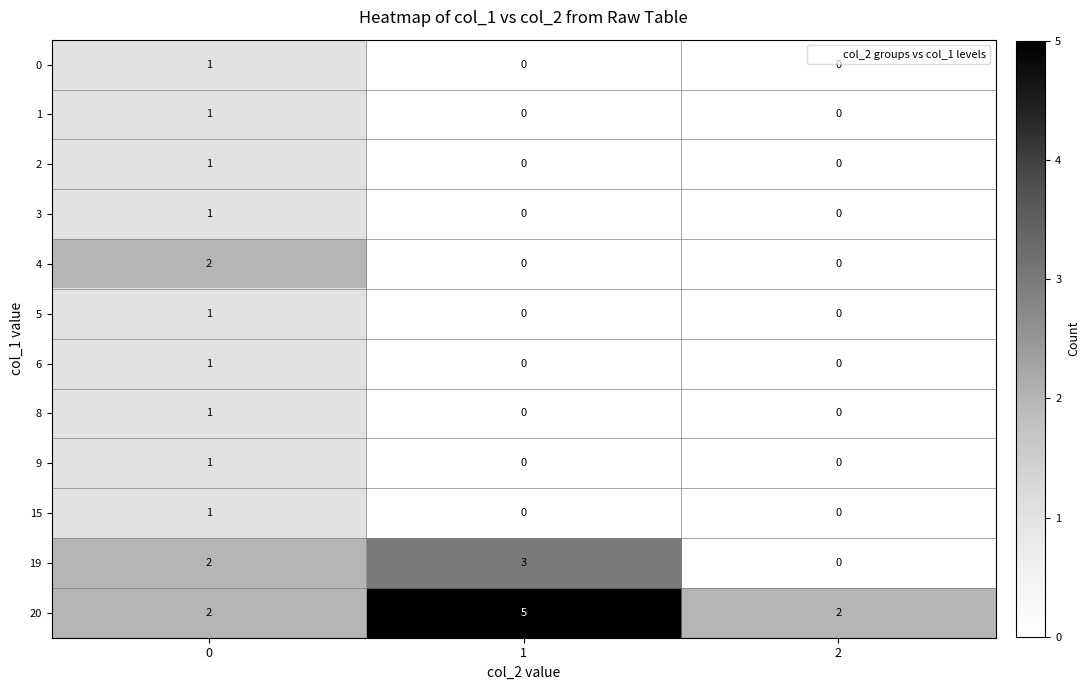

What is the total value across all series at 1?

8